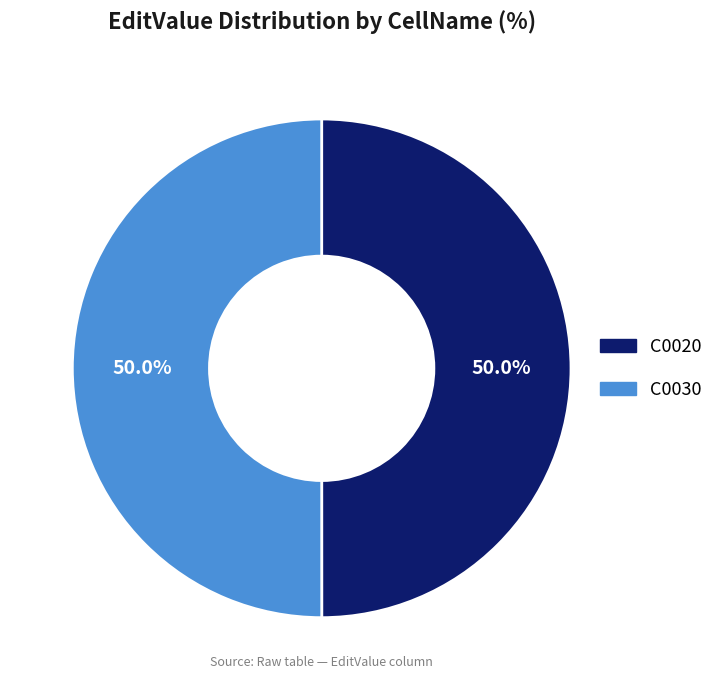

What percentage is NOT represented by C0020?

50.0%